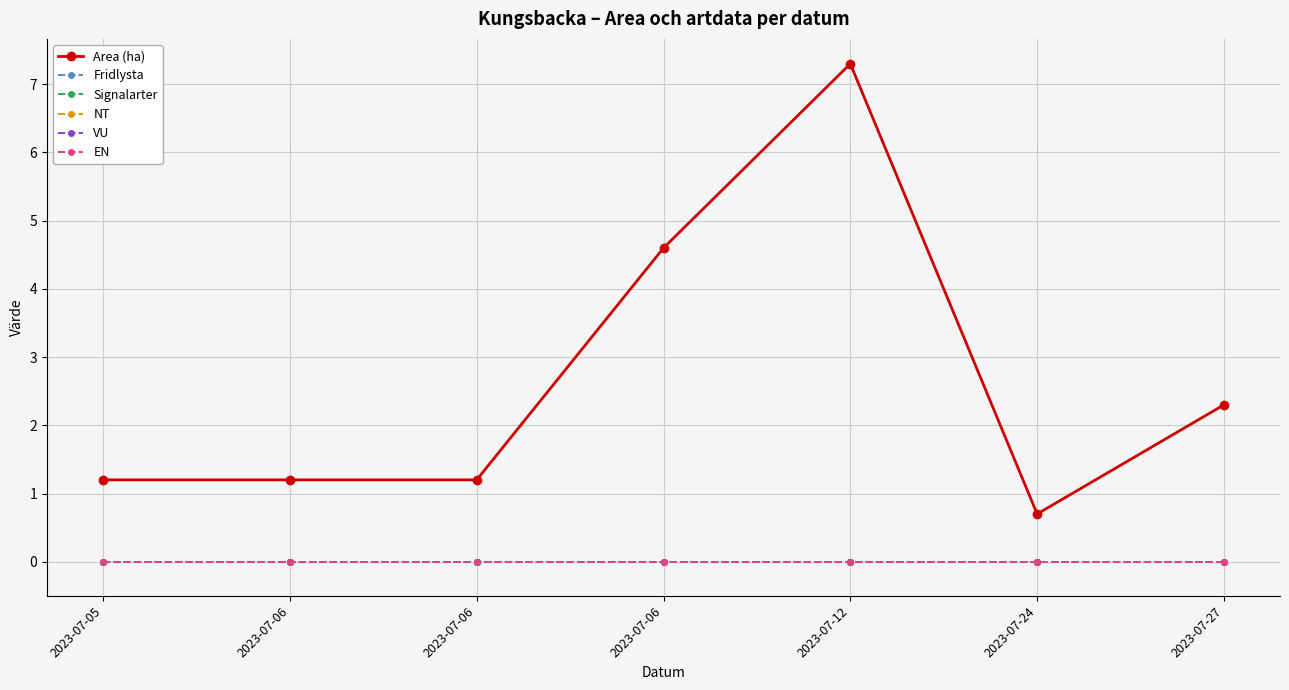

At which label is EN closest to 0?

2023-07-05